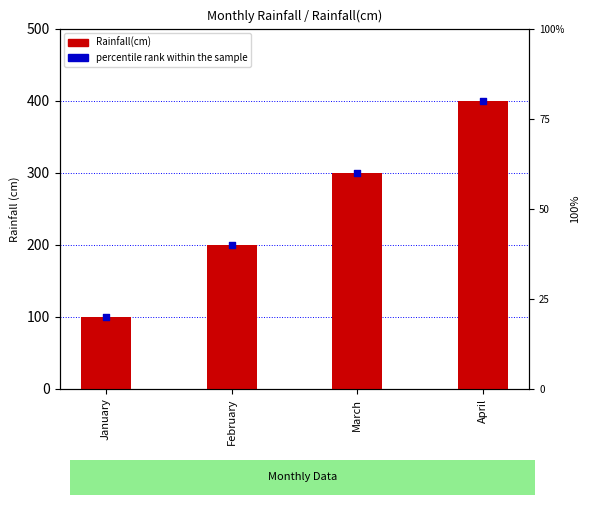

What are all the series names shown in the legend?

Rainfall(cm), percentile rank within the sample